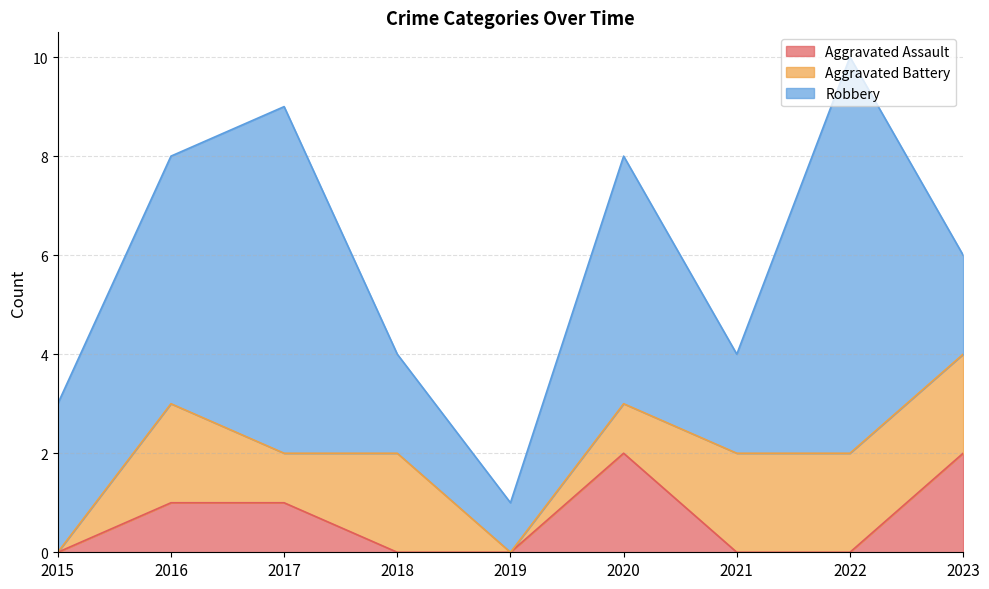

What are all the series names shown in the legend?

Aggravated Assault, Aggravated Battery, Robbery